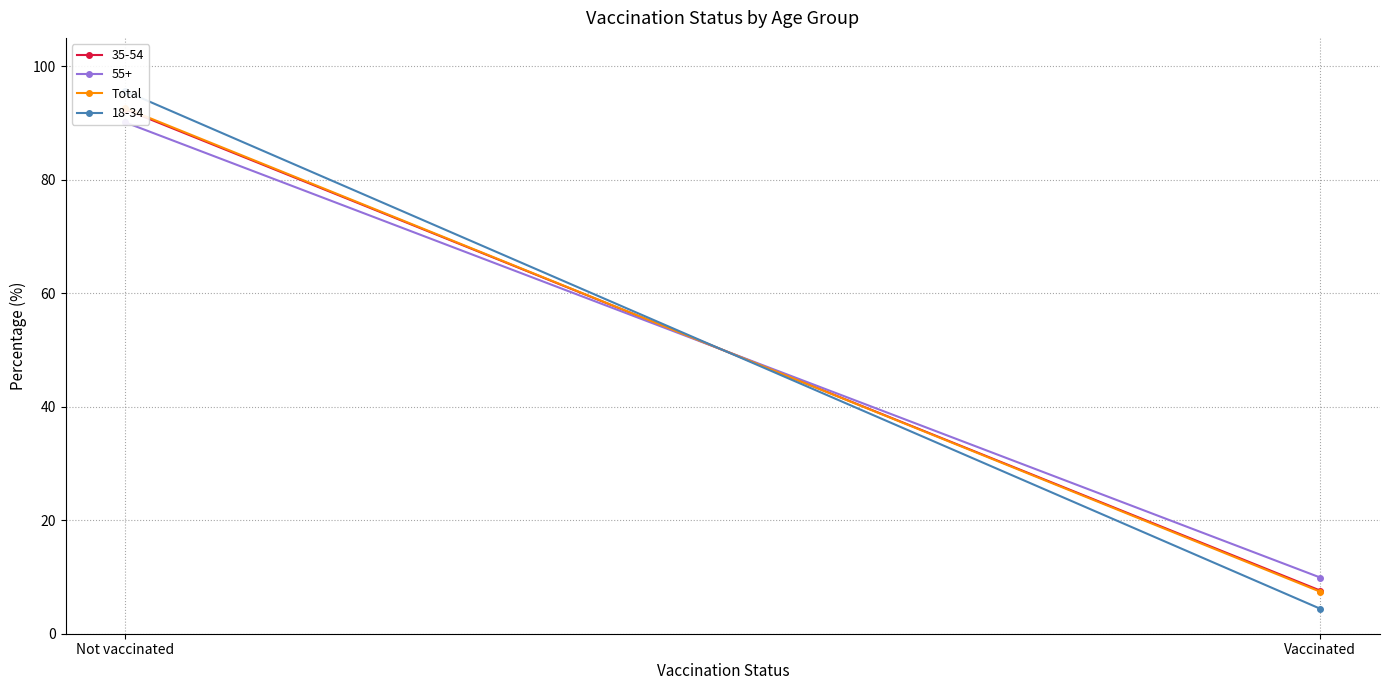

What is the ratio of the value at Vaccinated to the value at Not vaccinated?

0.1